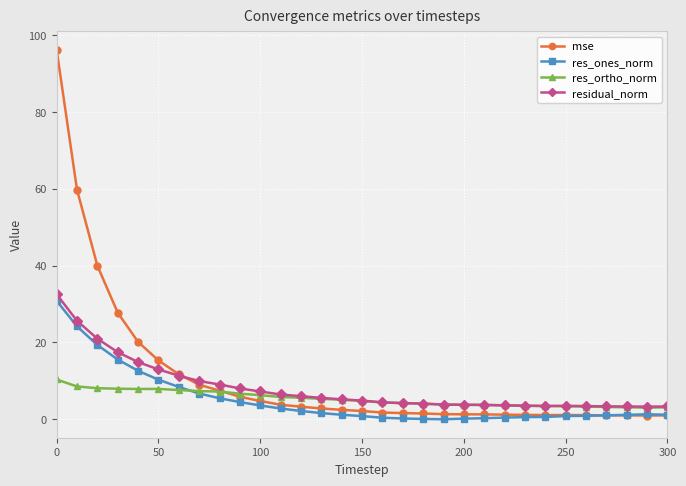

Count the number of data series in this chart.

4